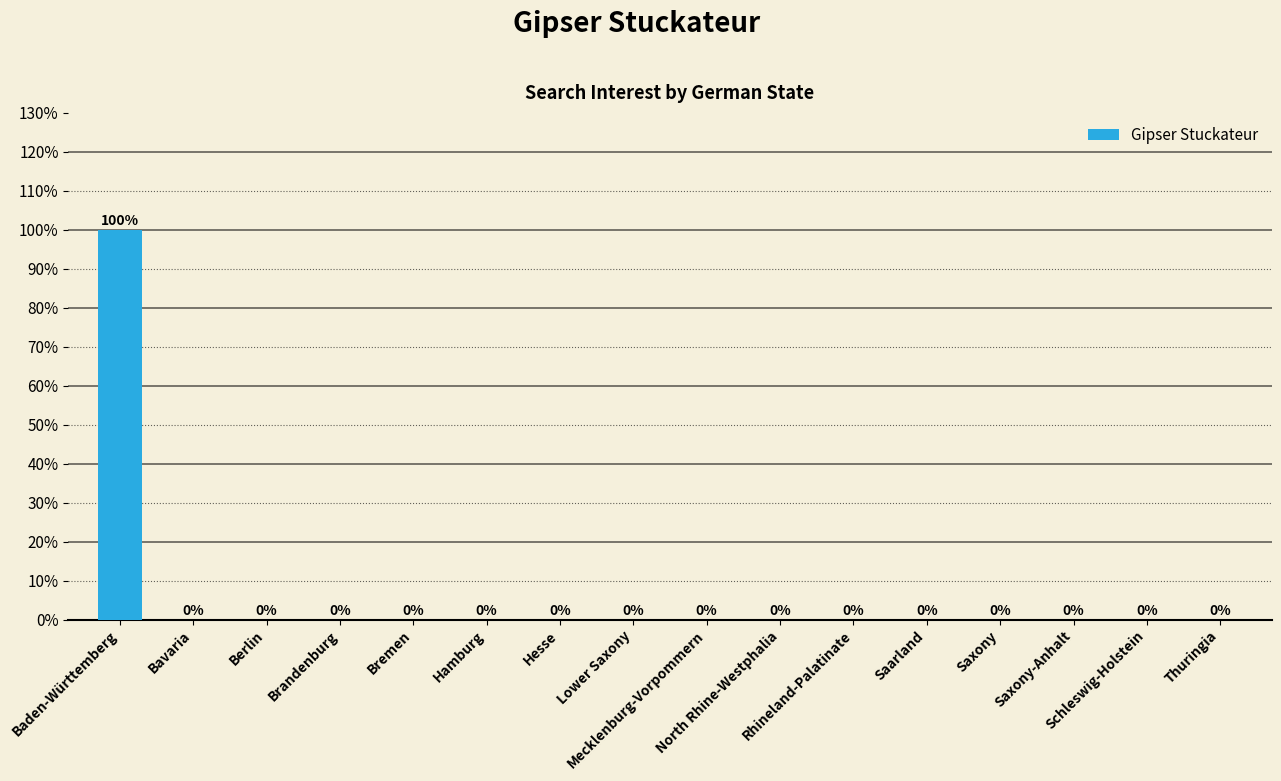

True or false: the data shows 55 at Hesse.

False